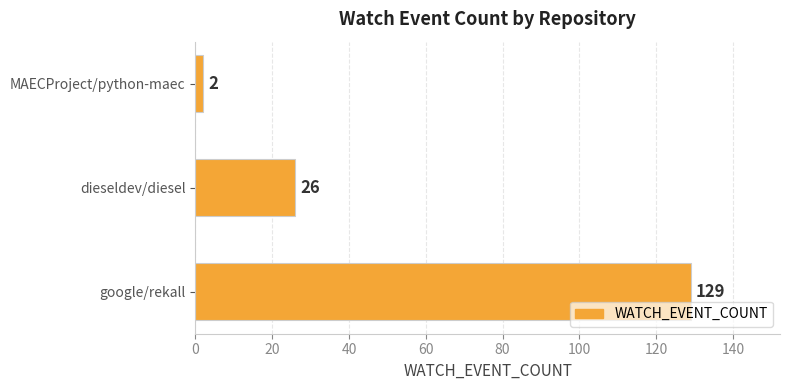

What is the change in value from google/rekall to dieseldev/diesel?

-103